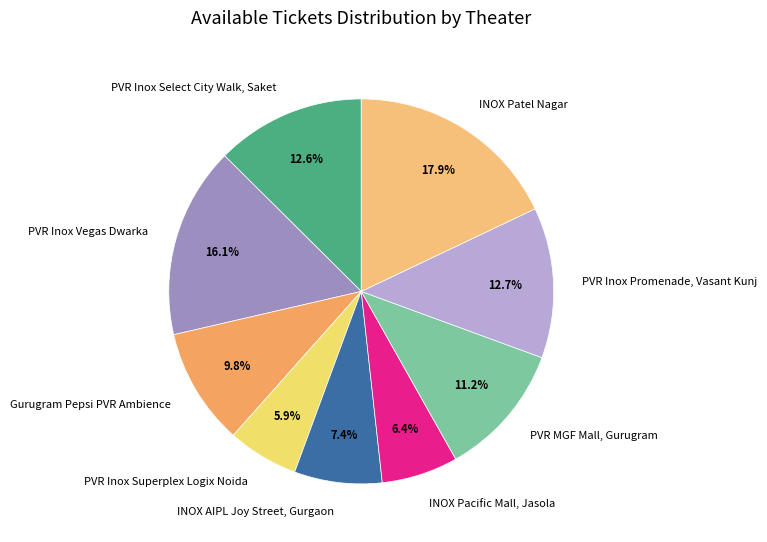

Does any single category account for the majority?

No